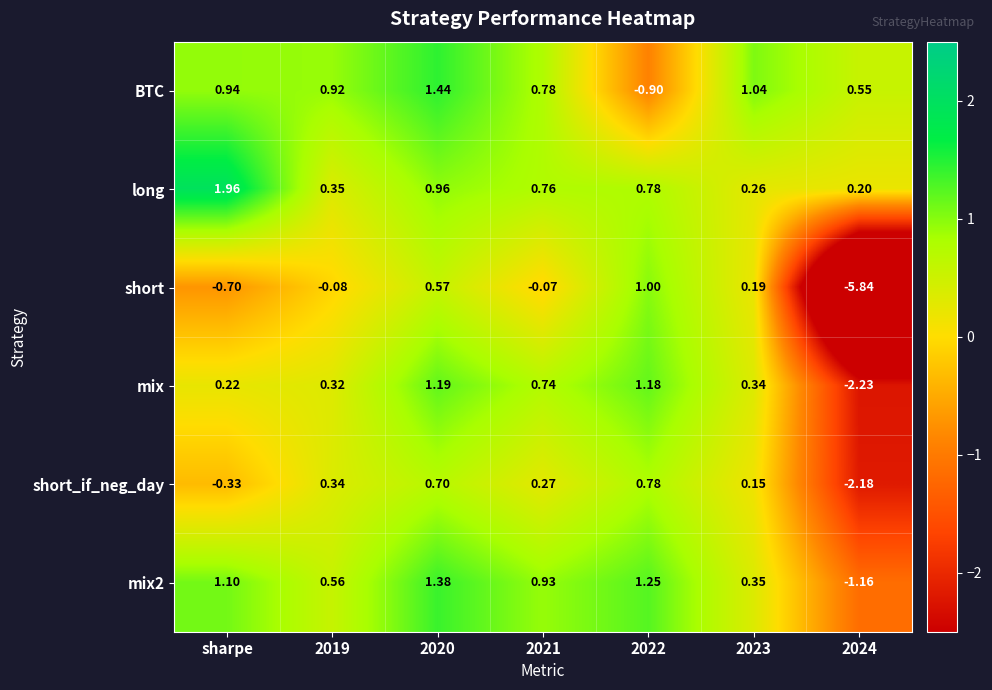

Which series has the largest range (max minus min)?

short